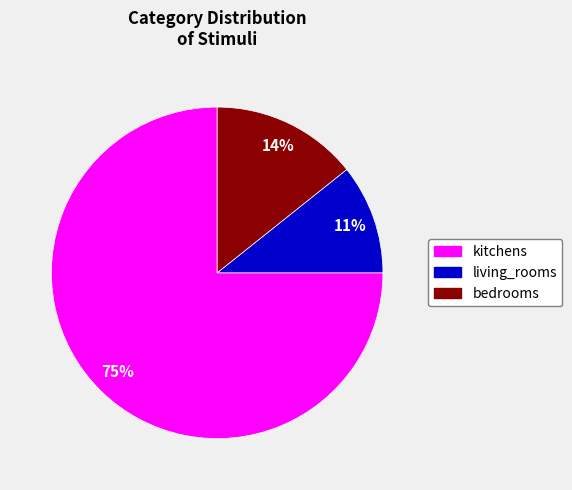

What is the largest slice in the pie chart?

kitchens